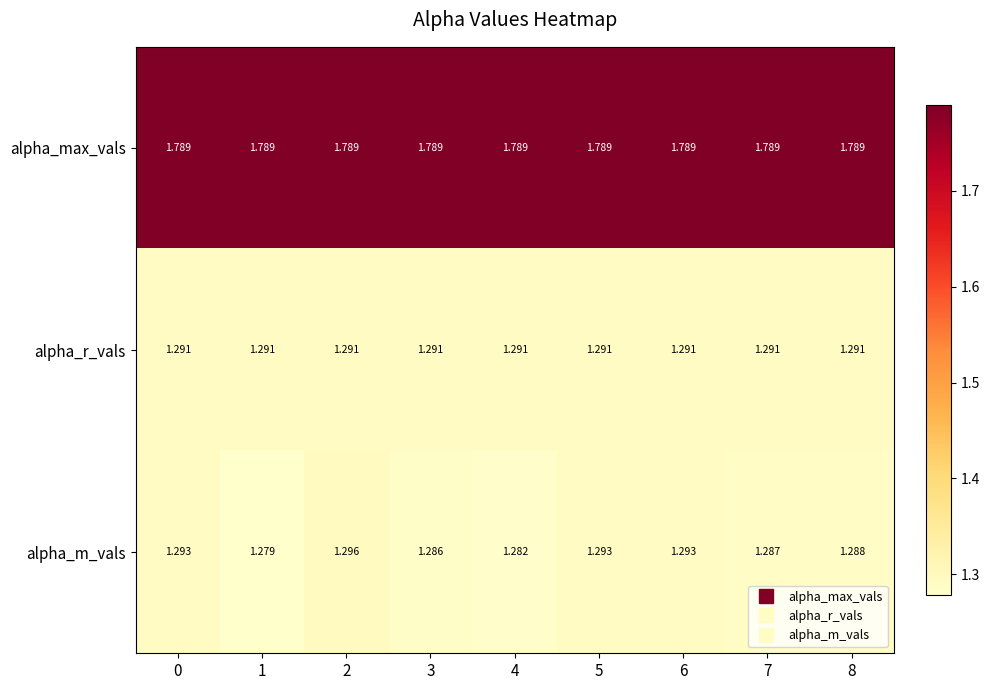

How many categories are shown in the chart?

9